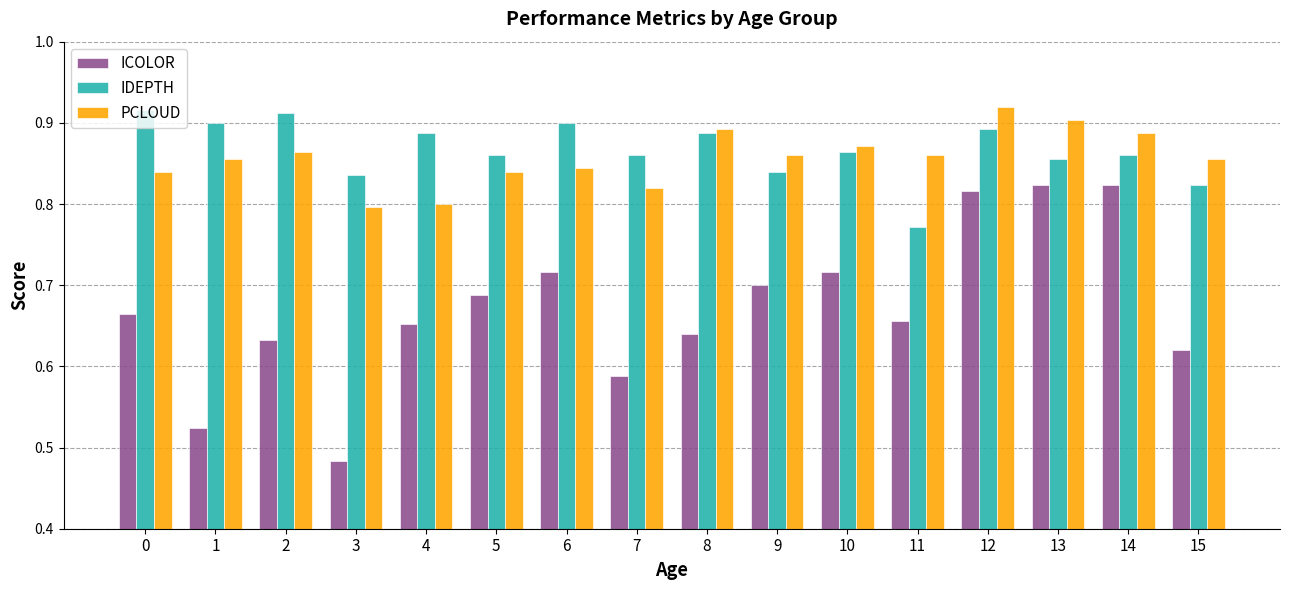

What is the total value across all series at 8?

2.4